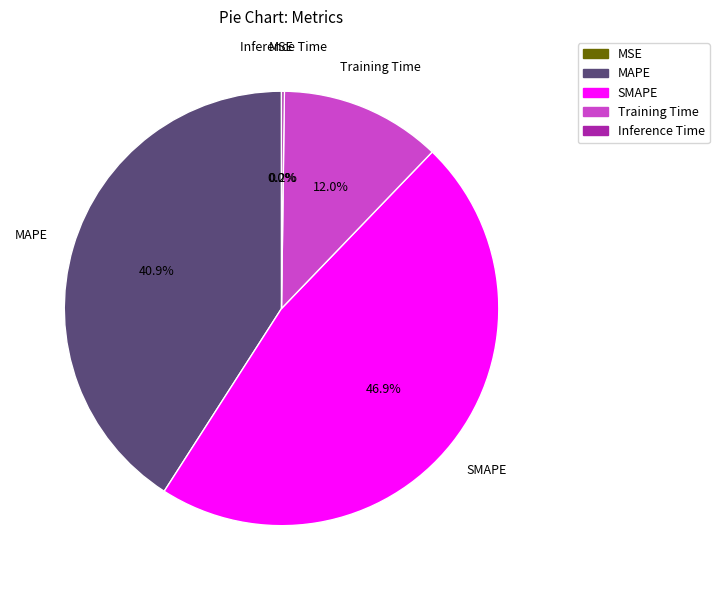

What percentage is the MAPE slice, to the nearest percent?

41%